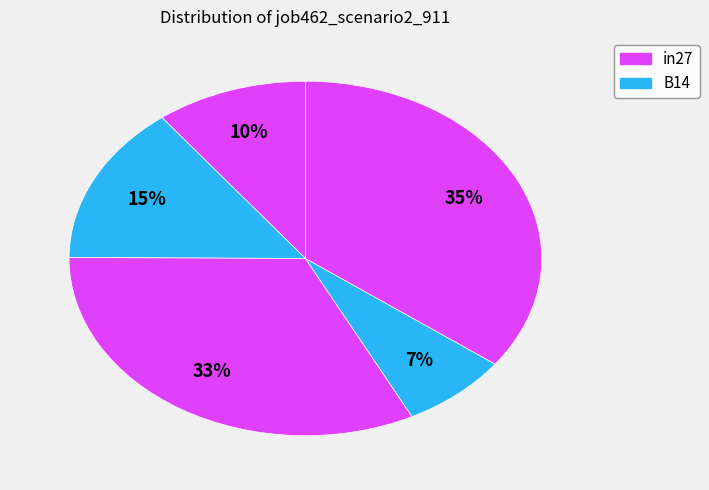

Count the number of slices in the pie.

5